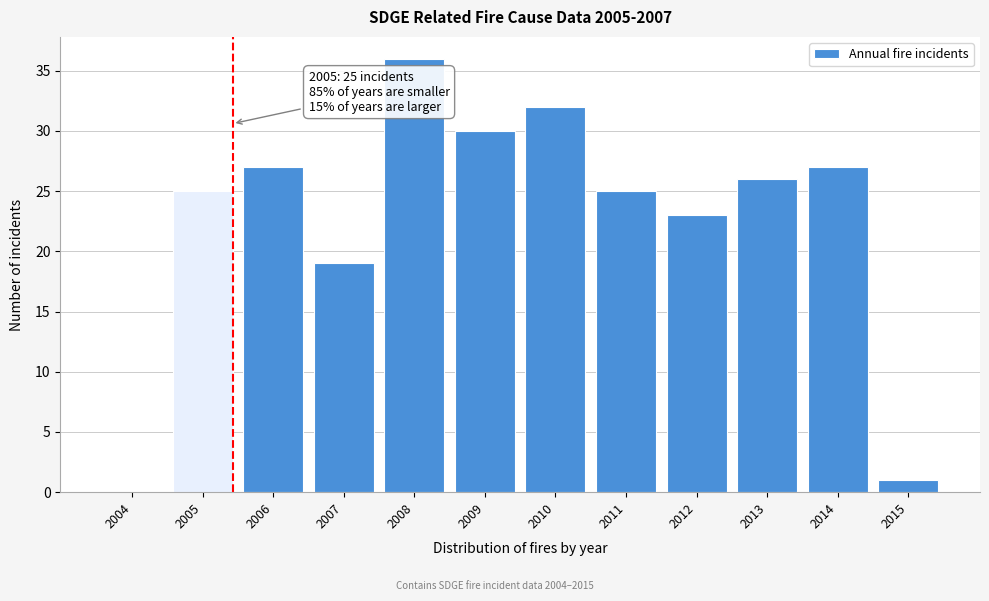

Reading right to left, transcribe all the data shown in this chart.

2015=1	2014=27	2013=26	2012=23	2011=25	2010=32	2009=30	2008=36	2007=19	2006=27	2005=25	2004=0